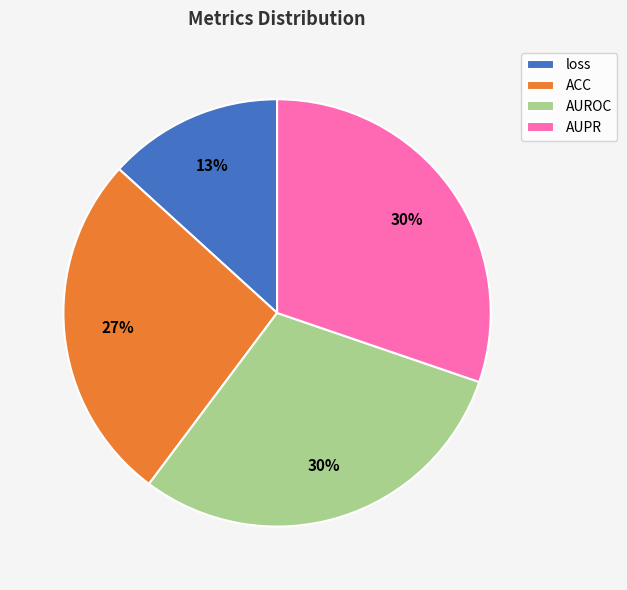

To the nearest percent, what portion does AUROC represent?

30%